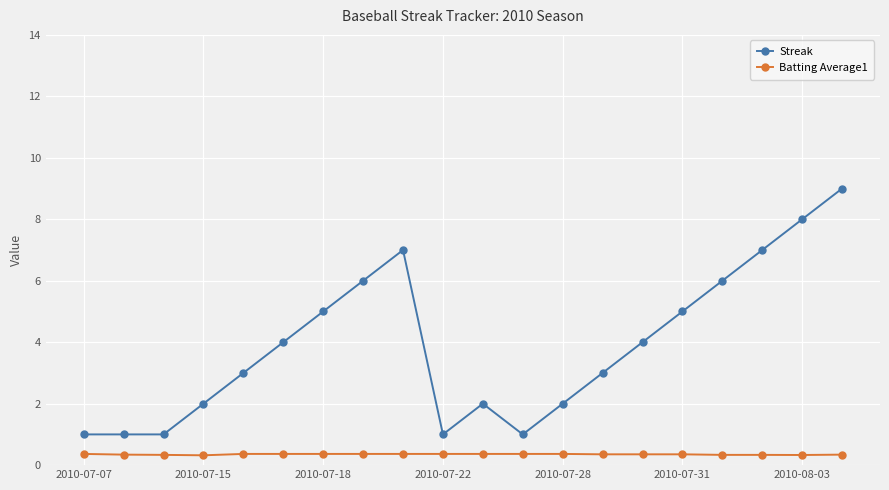

What is the value of the Streak point at the 2nd from the left?

1.0